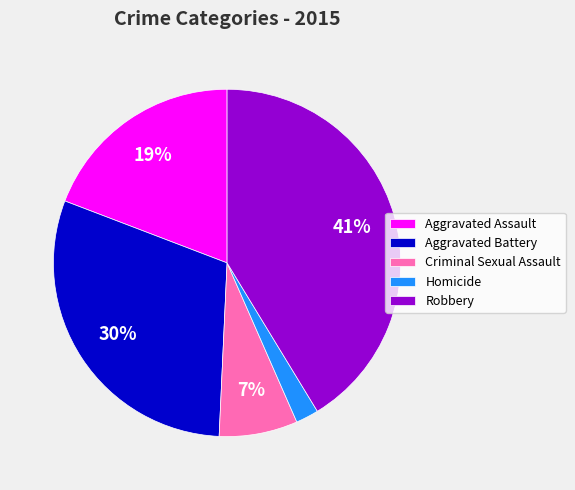

Approximately how many times larger is the value at Homicide compared to Aggravated Assault?

0.1